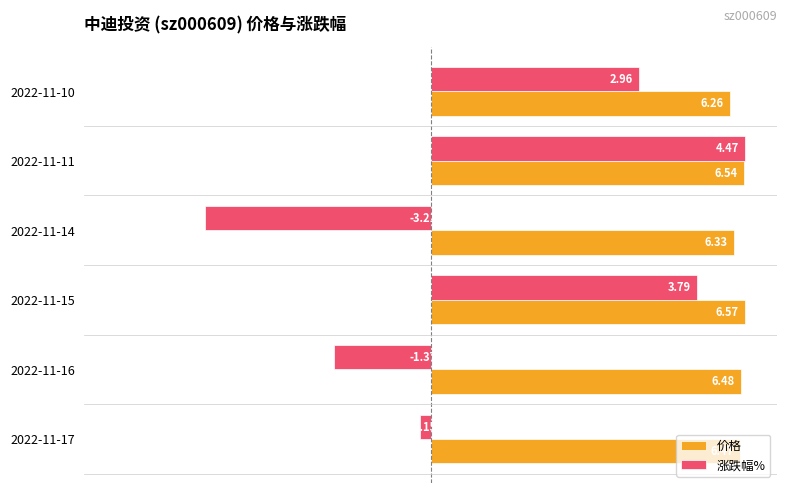

Rank the series by their maximum value, from highest to lowest.

价格, 涨跌幅%